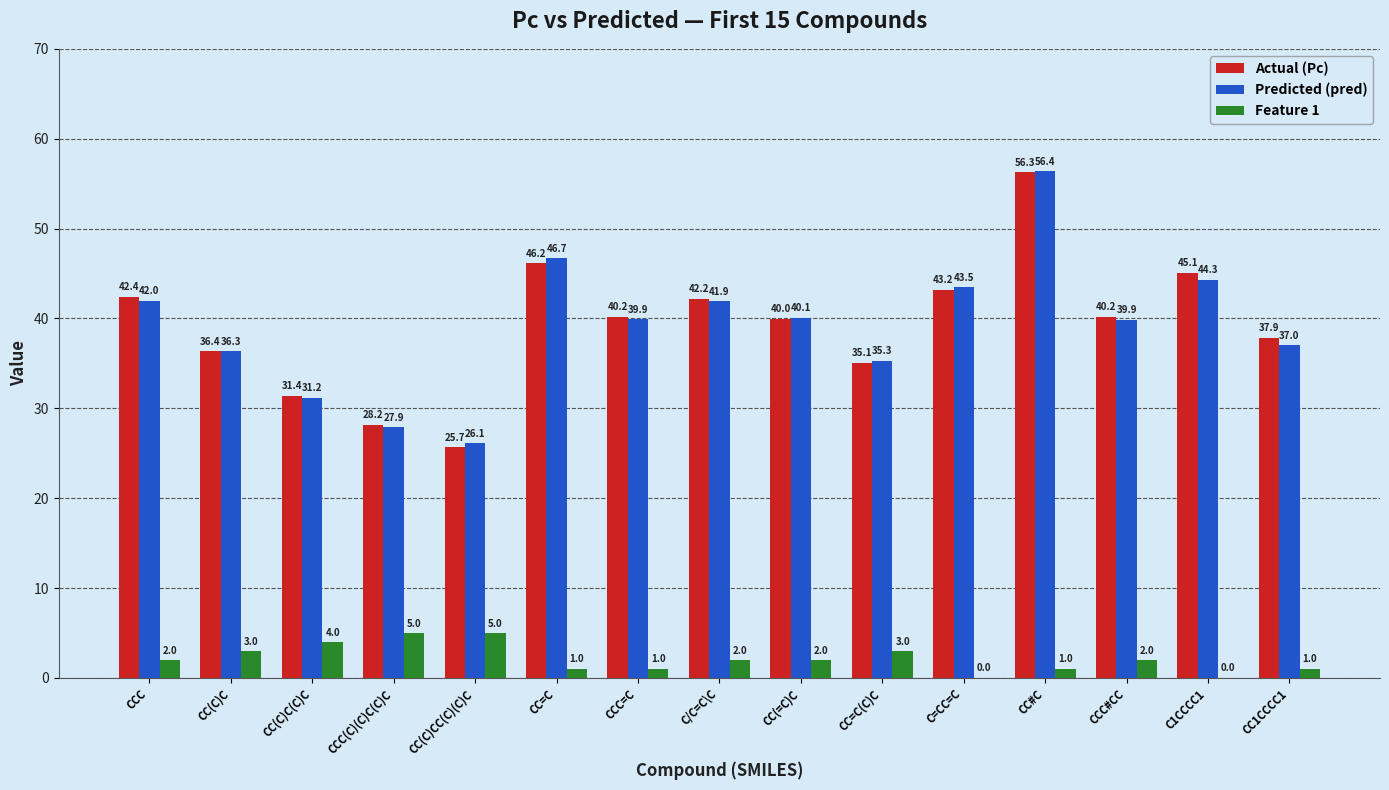

The value of Feature 1 at CCC(C)(C)C(C)C is 5.0. True or false?

True